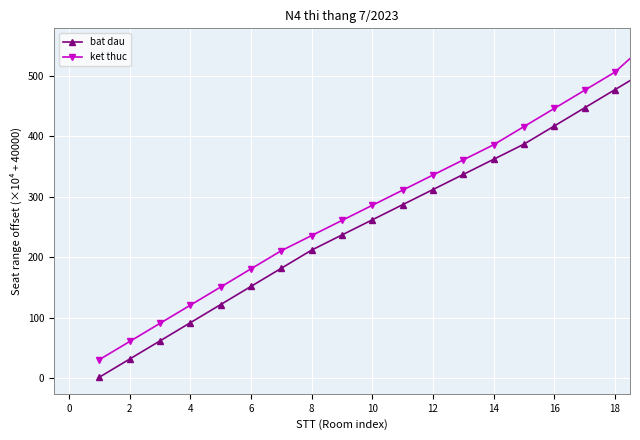

Reading left to right, extract all data points from this chart.

bat dau: 2	32	62	92	122	152	182	212	237	262	287	312	337	362	387	417	447	477	507
ket thuc: 31	61	91	121	151	181	211	236	261	286	311	336	361	386	416	446	476	506	551